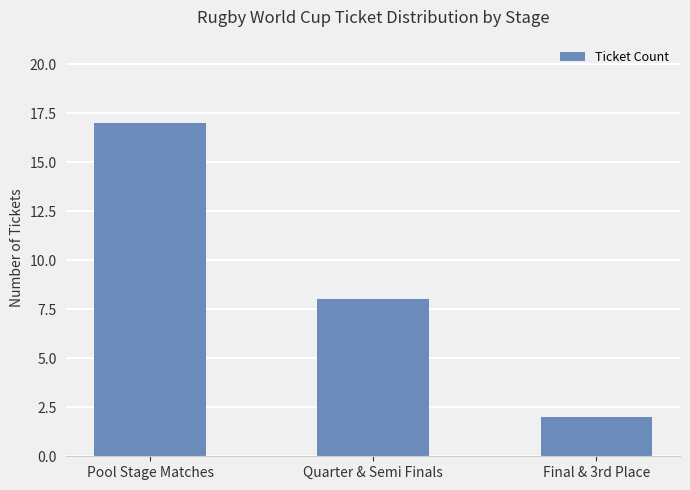

List the labels in order of value, largest first.

Pool Stage Matches, Quarter & Semi Finals, Final & 3rd Place